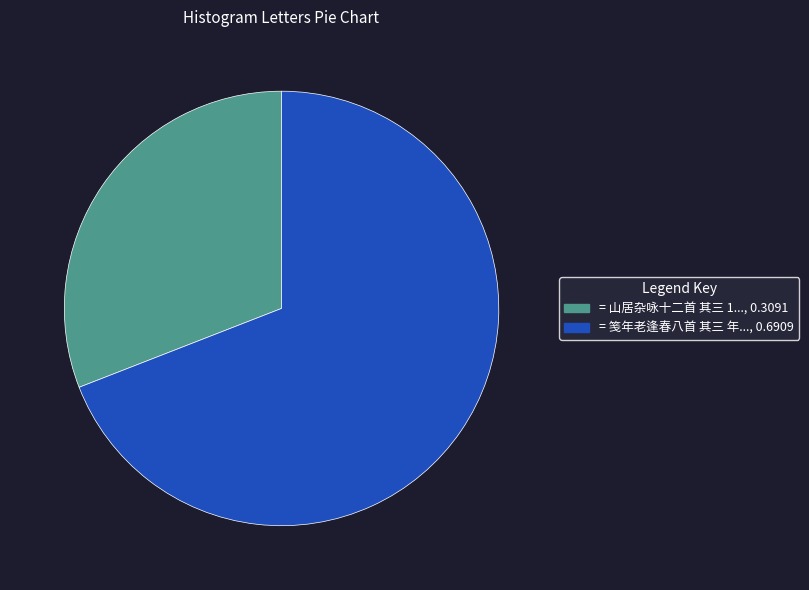

Is there any slice that represents more than half of the pie?

Yes